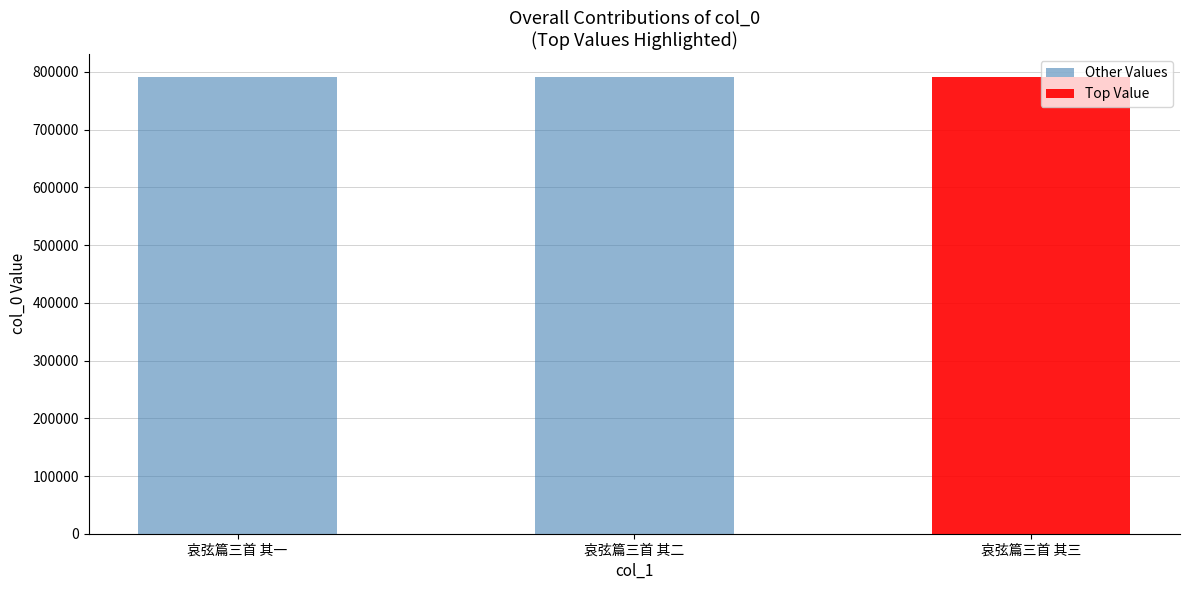

Which label corresponds to the smallest value in the chart?

哀弦篇三首 其一